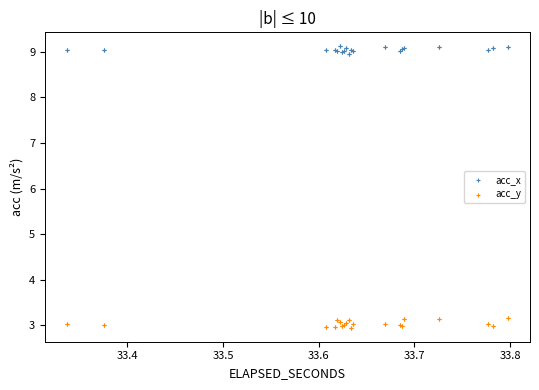

Which series reaches the maximum Y coordinate?

acc_x